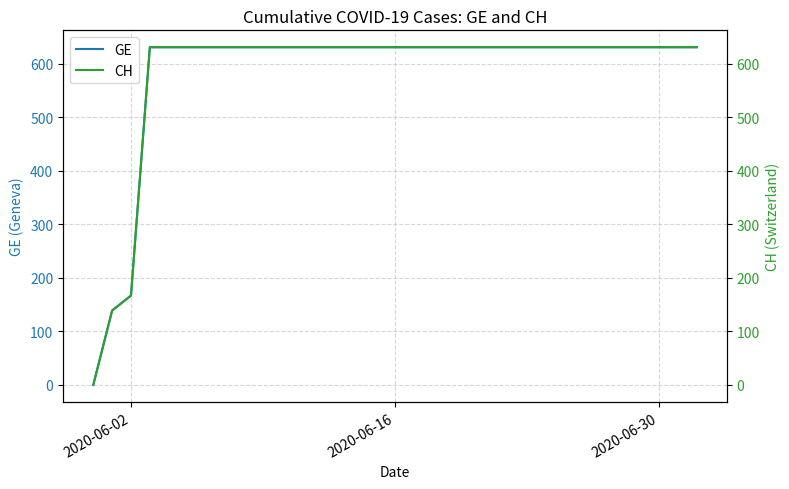

How many series are shown in this chart?

2